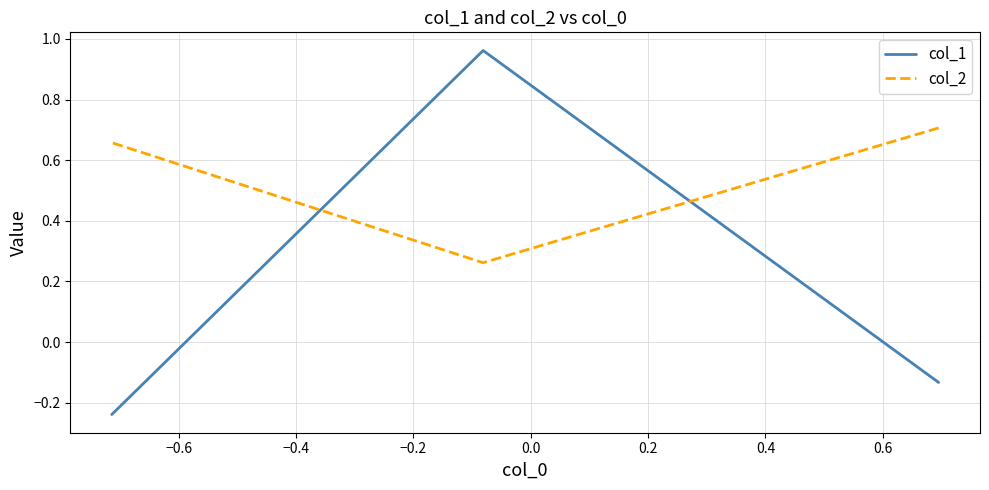

Count the number of data series in this chart.

2